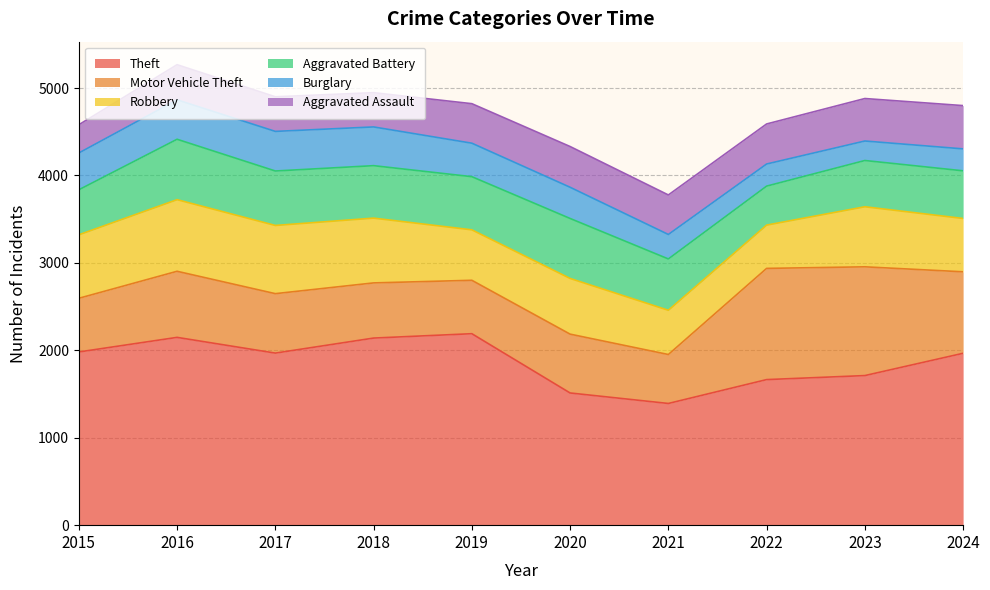

How many interior local peaks does the Aggravated Battery series have?

2